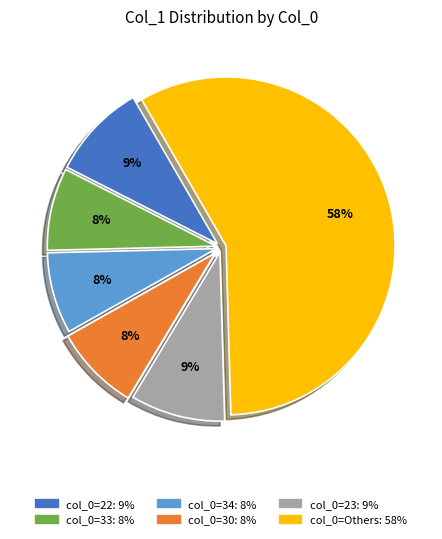

Does any single category account for the majority?

Yes